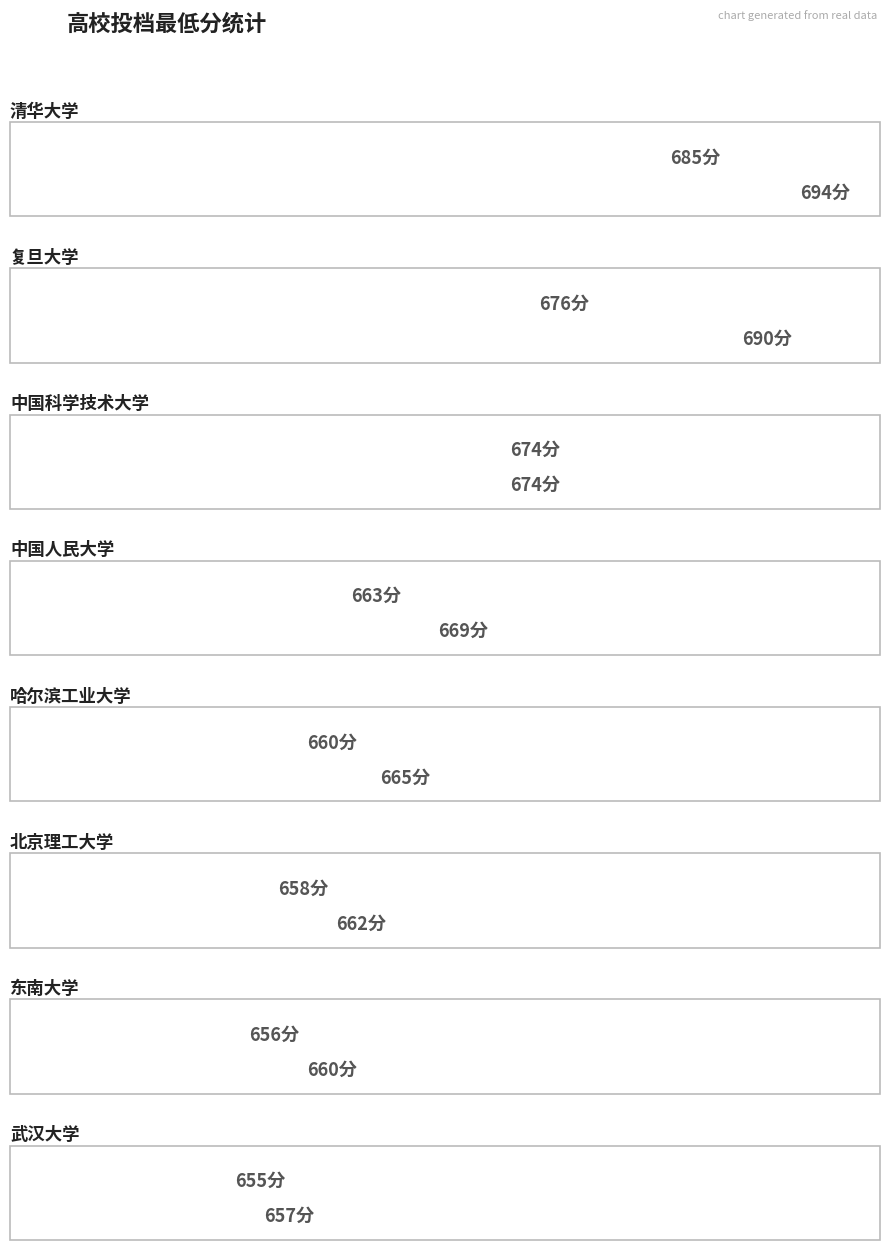

What is the minimum value shown in the chart?

655